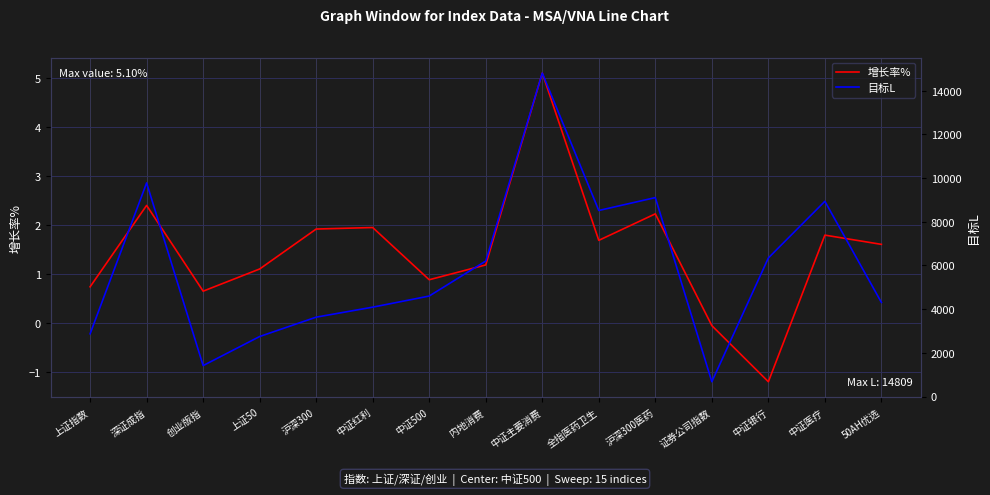

Is it true that 目标L equals 4600.0 at 中证500?

True